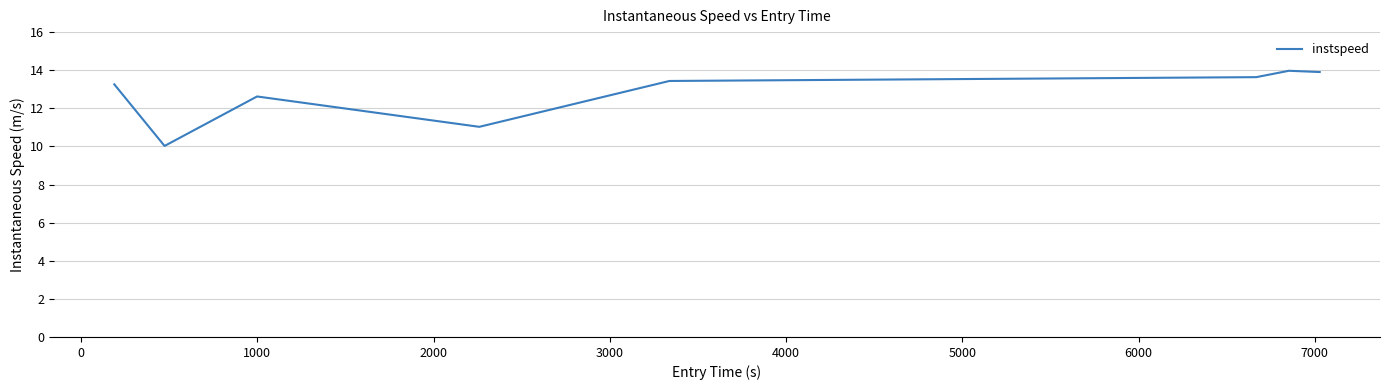

How many series are shown in this chart?

1